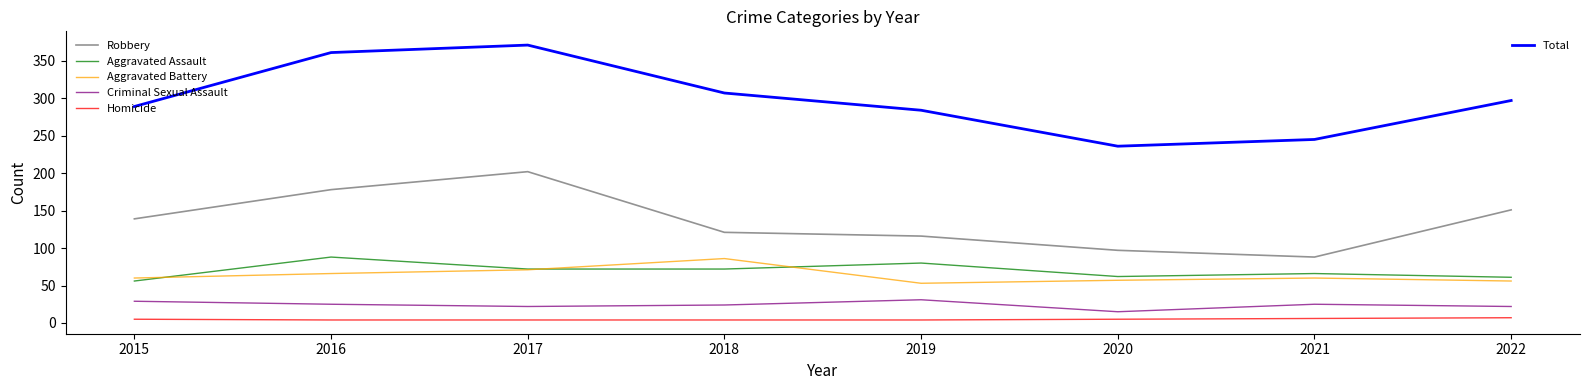

What is the maximum value shown in the chart?

371